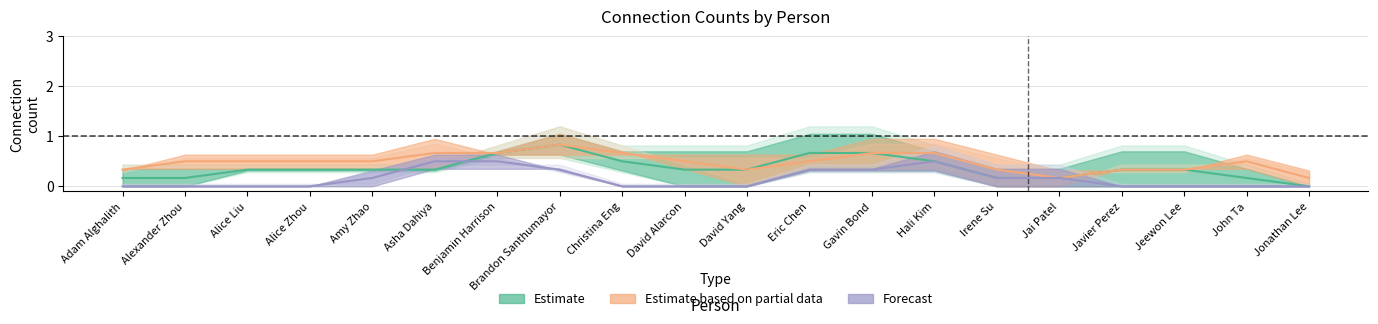

What is the sum of all Forecast values?

3.0